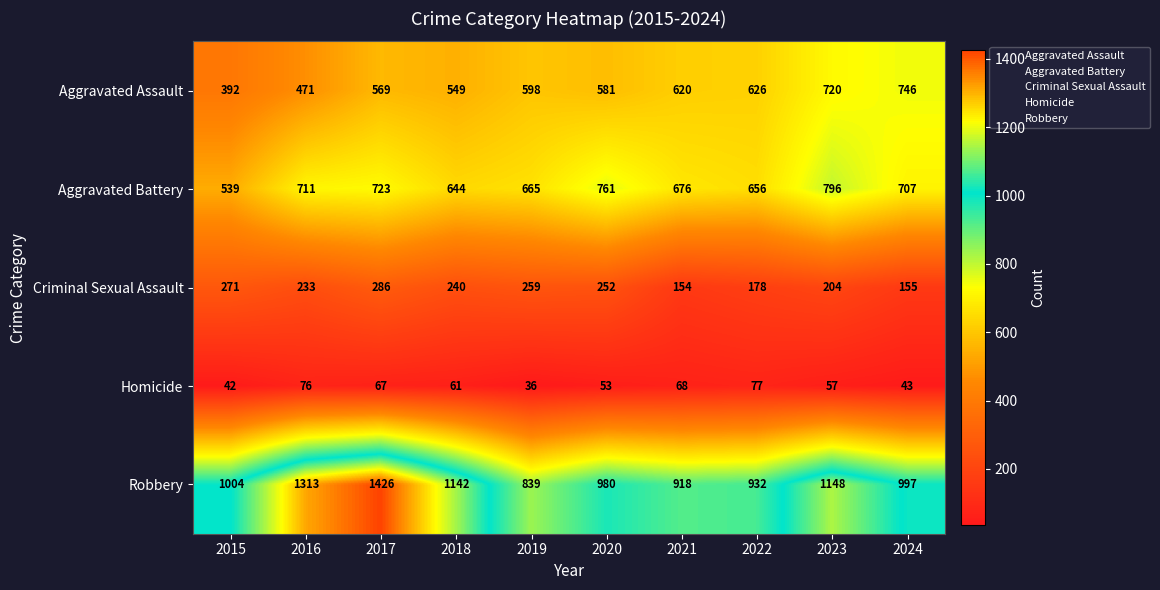

Rank the series at 2019 from highest to lowest value.

Robbery, Aggravated Battery, Aggravated Assault, Criminal Sexual Assault, Homicide